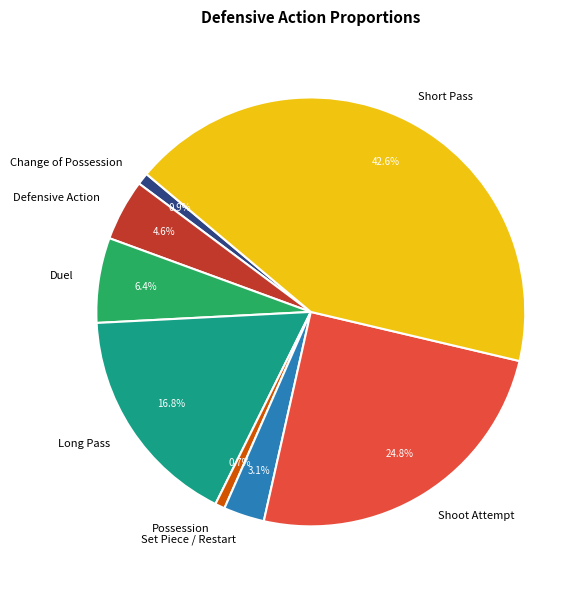

What percentage is NOT represented by Defensive Action?

95.4%